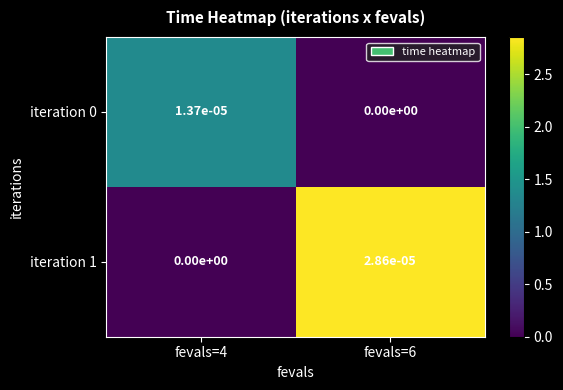

Is the value of iteration 1 at fevals=6 greater than the value of iteration 0 at fevals=6?

Yes